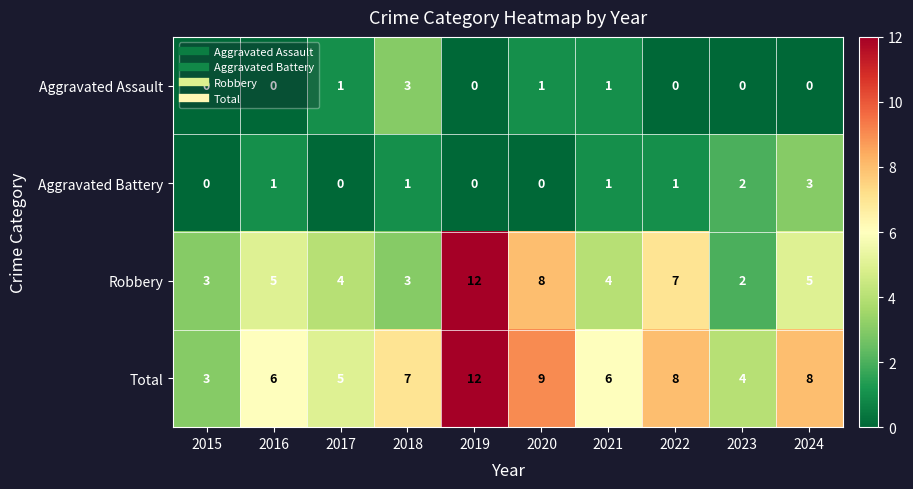

What is the total value across all series at 2021?

12